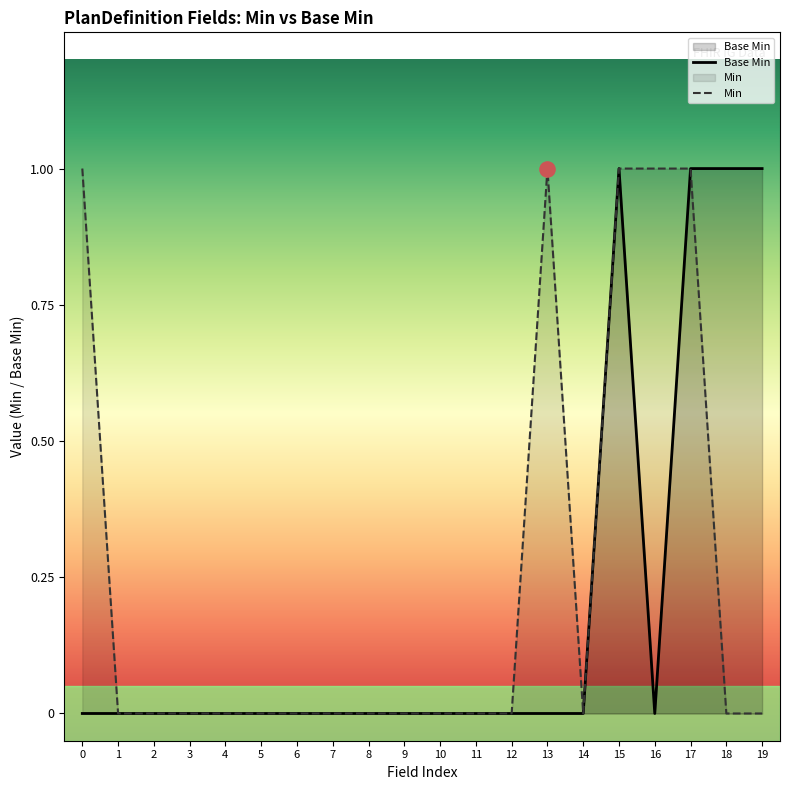

Which series changed the most between 15 and 16?

Base Min